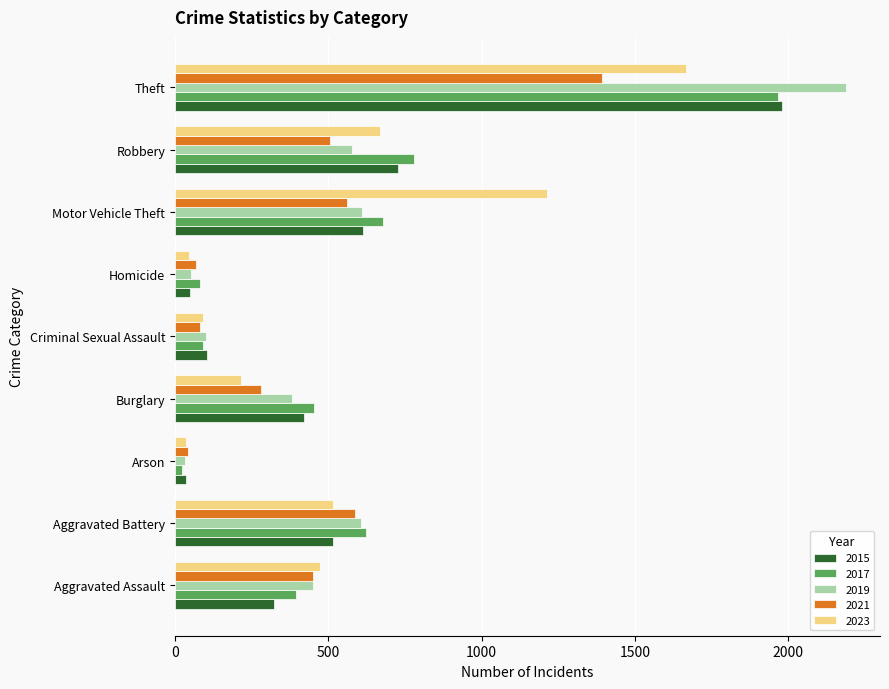

At how many categories does at least one series exceed 1009?

2